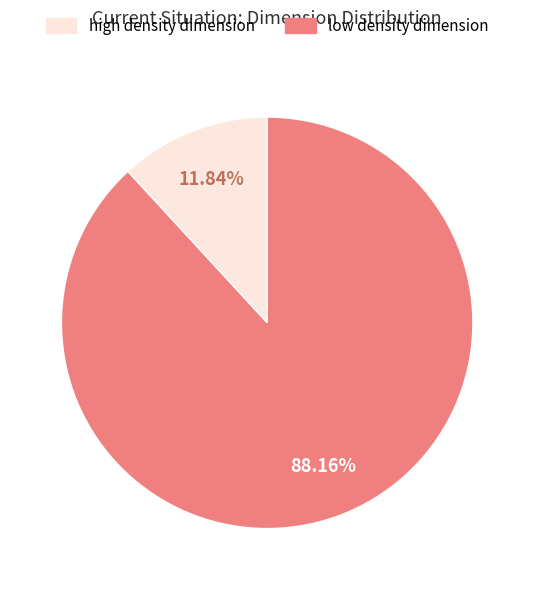

Is there any slice that represents more than half of the pie?

Yes